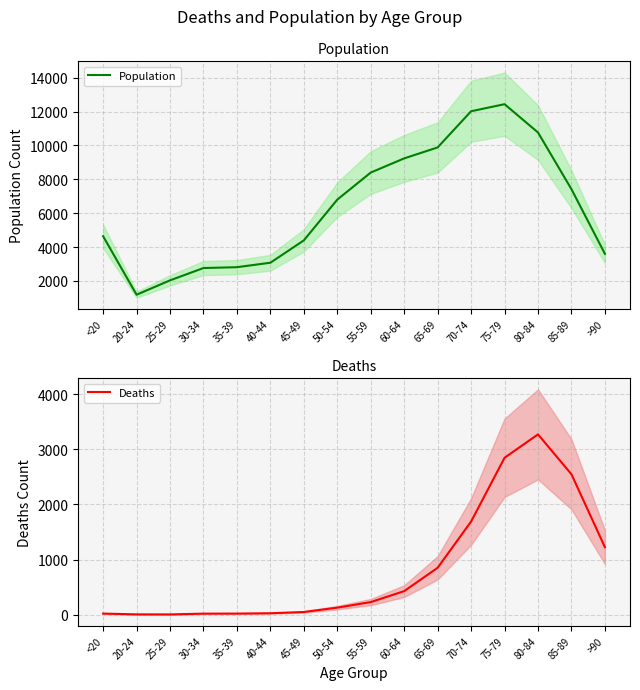

At which label does Deaths first exceed 227?

60-64